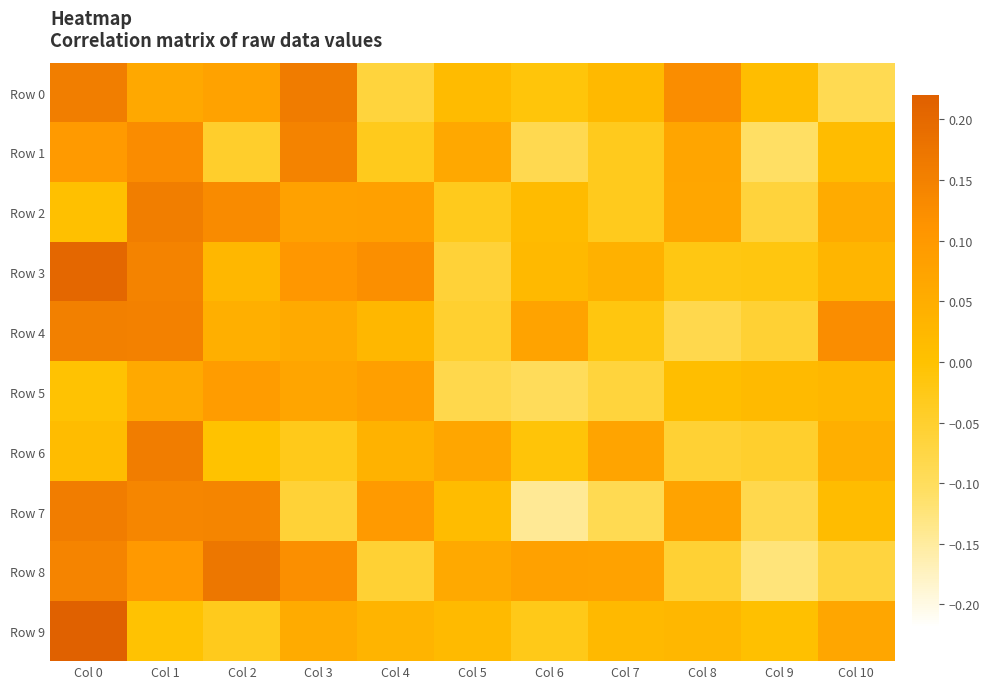

How many data points does each series have?

11